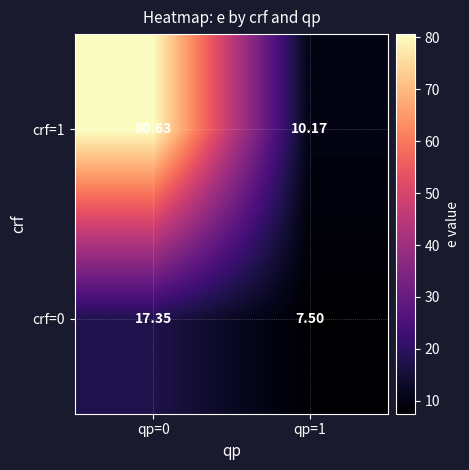

At which category is the sum across all series the highest?

qp=0